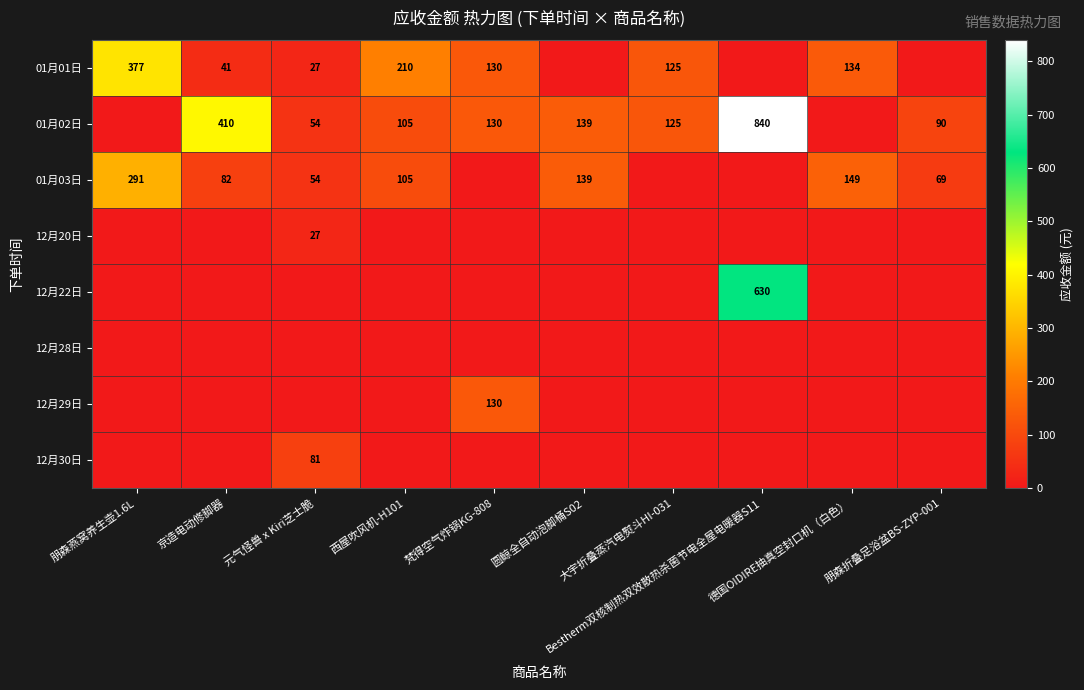

Which series has the largest total across all categories?

01月02日